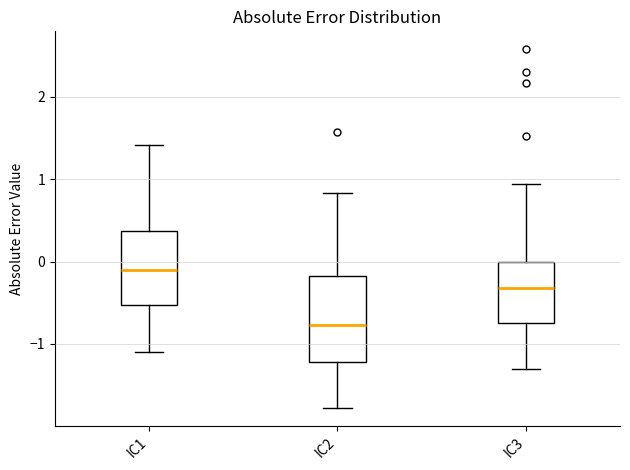

Reading left to right, transcribe this box plot: for each box, give where its median line is, the range the box spans, and where its two whiskers end, as read against the y-axis. The values are not printed on the chart, so give them approximately, as read against the axis.

IC1: median -0.1, box -0.5 to 0.4, whiskers -1.1 to 1.4
IC2: median -0.8, box -1.2 to -0.2, whiskers -1.8 to 0.8
IC3: median -0.3, box -0.7 to 0.0, whiskers -1.3 to 0.9